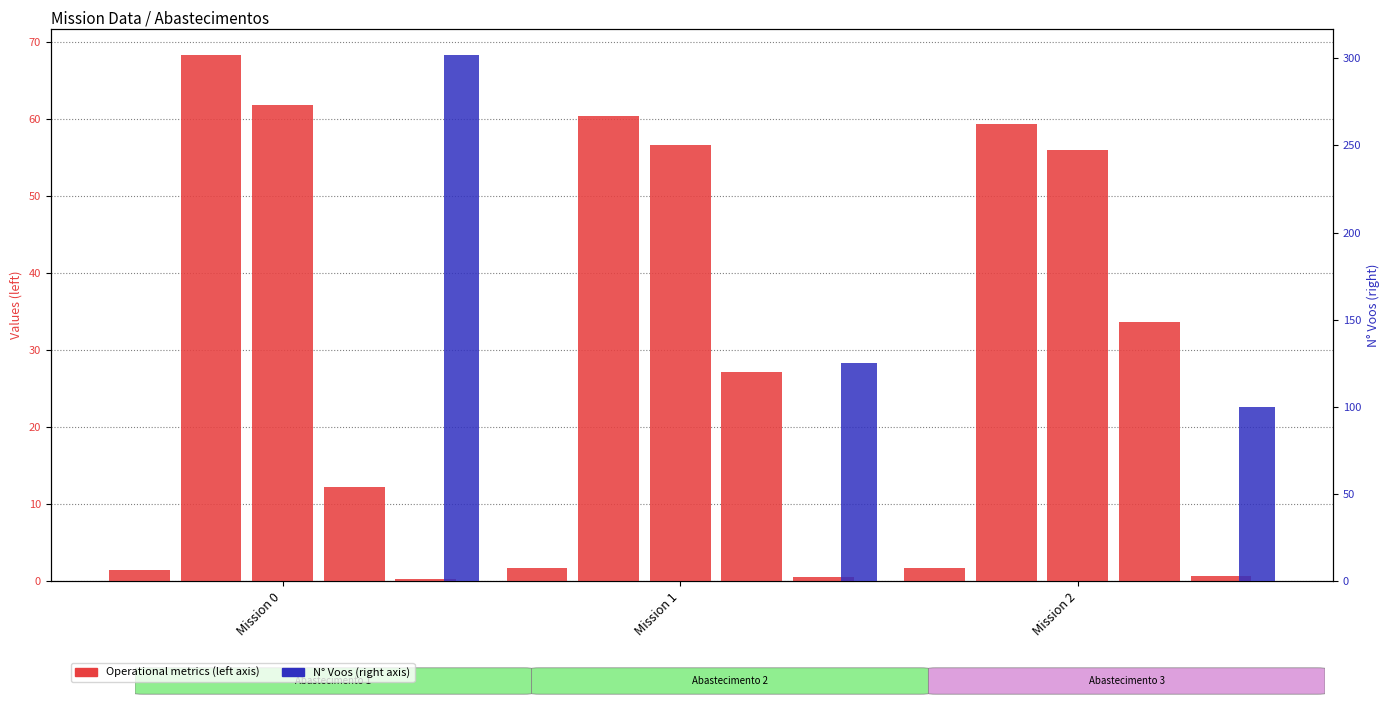

How many groups of bars are there?

3